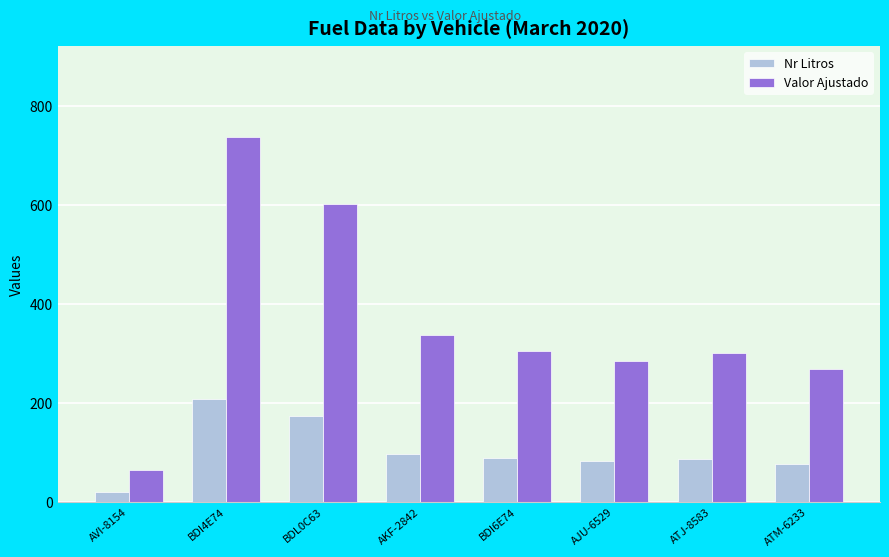

What is the difference between the maximum and minimum values in the Nr Litros series?

186.7